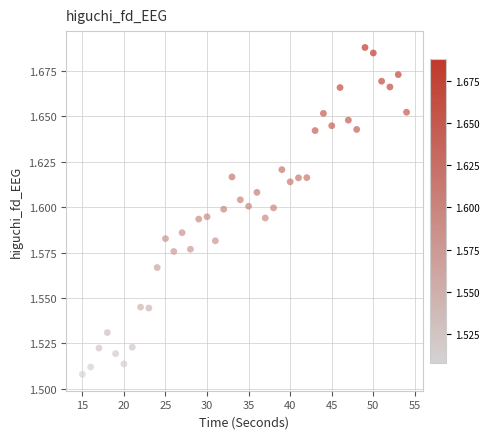

How many points are shown in the scatter plot?

40